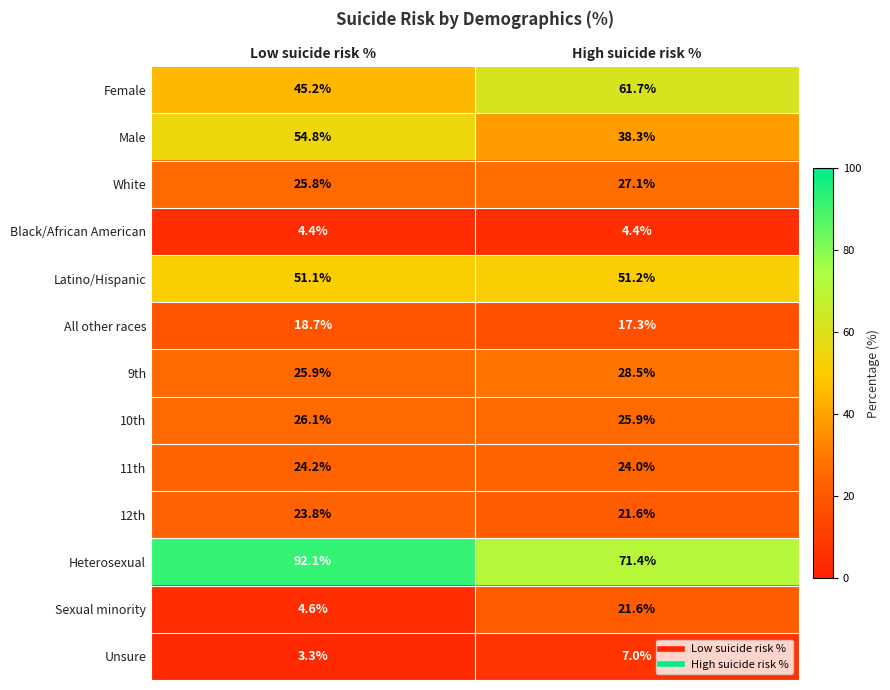

Reading left to right, list all the values displayed in this chart.

Female: Low suicide risk %=45.2	High suicide risk %=61.7
Male: Low suicide risk %=54.8	High suicide risk %=38.3
White: Low suicide risk %=25.8	High suicide risk %=27.1
Black/African American: Low suicide risk %=4.4	High suicide risk %=4.4
Latino/Hispanic: Low suicide risk %=51.1	High suicide risk %=51.2
All other races: Low suicide risk %=18.7	High suicide risk %=17.3
9th: Low suicide risk %=25.9	High suicide risk %=28.5
10th: Low suicide risk %=26.1	High suicide risk %=25.9
11th: Low suicide risk %=24.2	High suicide risk %=24.0
12th: Low suicide risk %=23.8	High suicide risk %=21.6
Heterosexual: Low suicide risk %=92.1	High suicide risk %=71.4
Sexual minority: Low suicide risk %=4.6	High suicide risk %=21.6
Unsure: Low suicide risk %=3.3	High suicide risk %=7.0